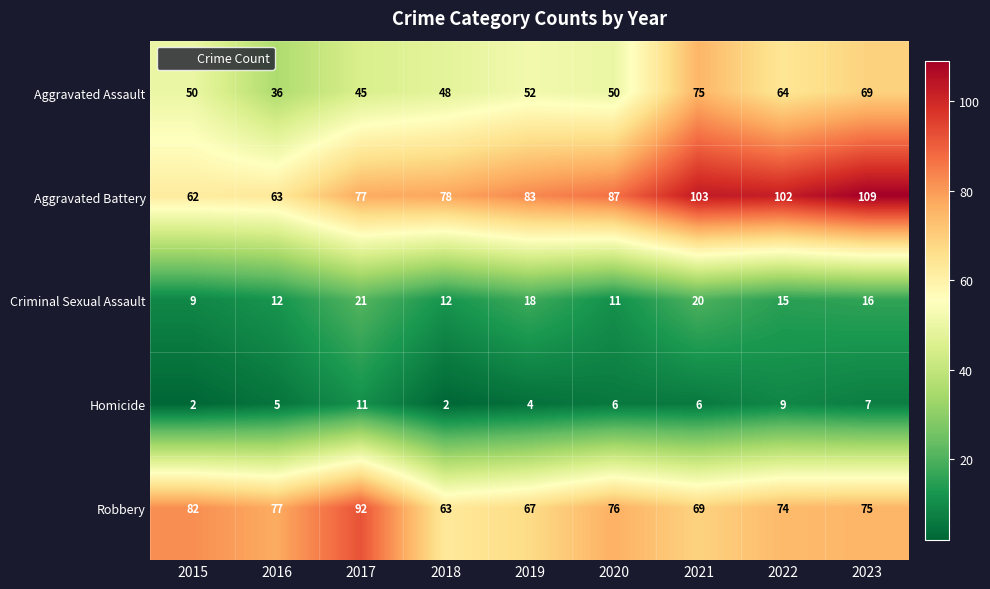

True or false: Robbery has a value of 158 at 2017.

False